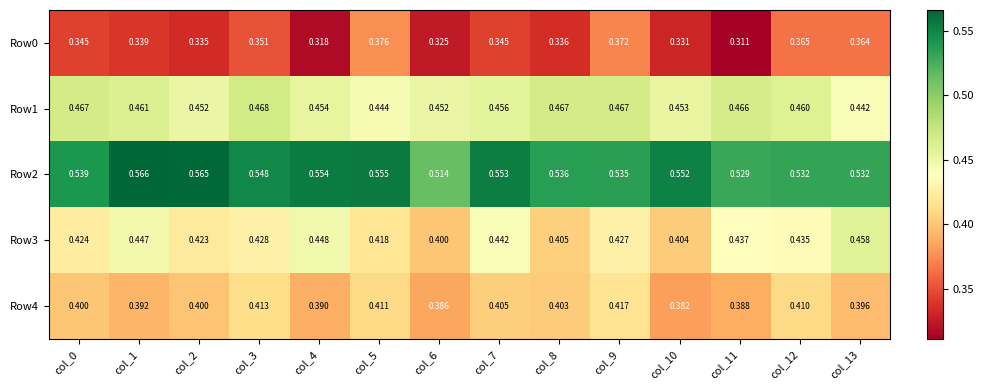

Is the value of Row2 at col_10 greater than the value of Row4 at col_1?

Yes